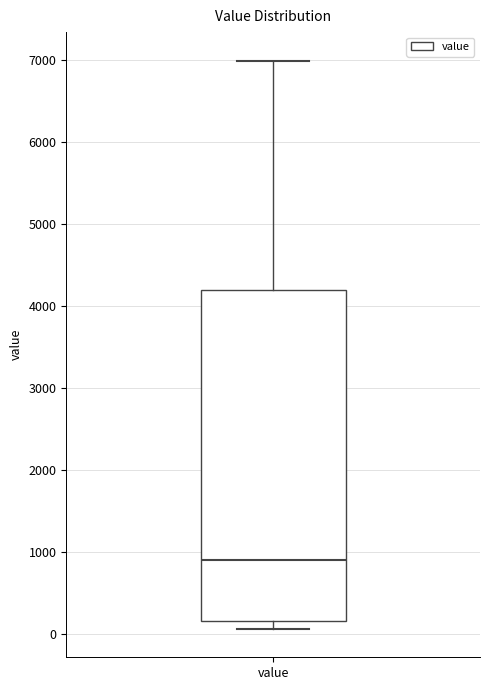

Transcribe this box plot: give where the median line is, the range the box spans, and where the two whiskers end, as read against the y-axis. The values are not printed on the chart, so give them approximately, as read against the axis.

median 900, box 200 to 4200, whiskers 100 to 7000